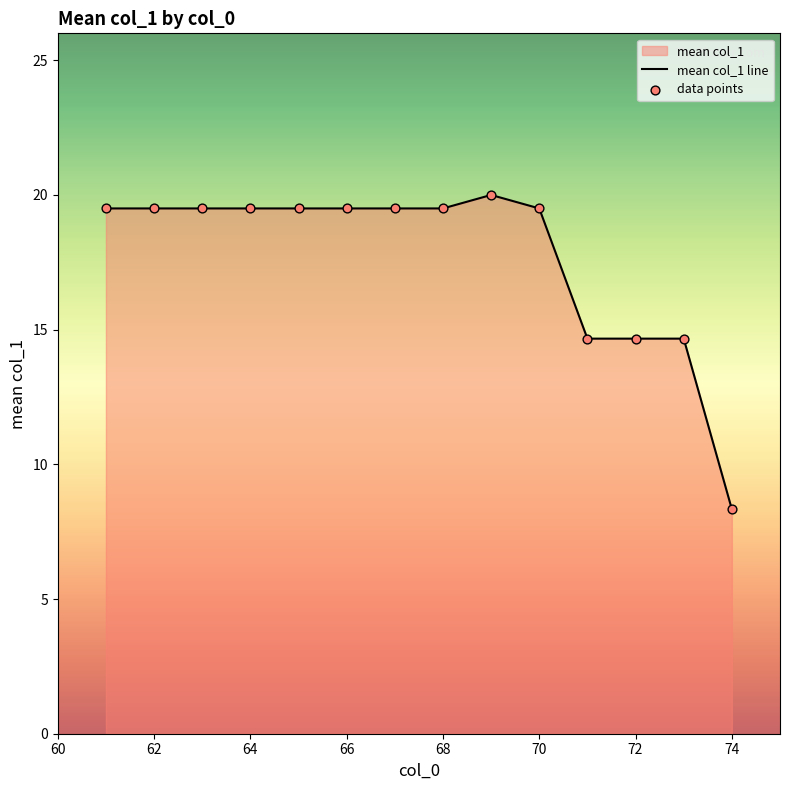

Which series has the largest Y range (max minus min)?

mean col_1 line